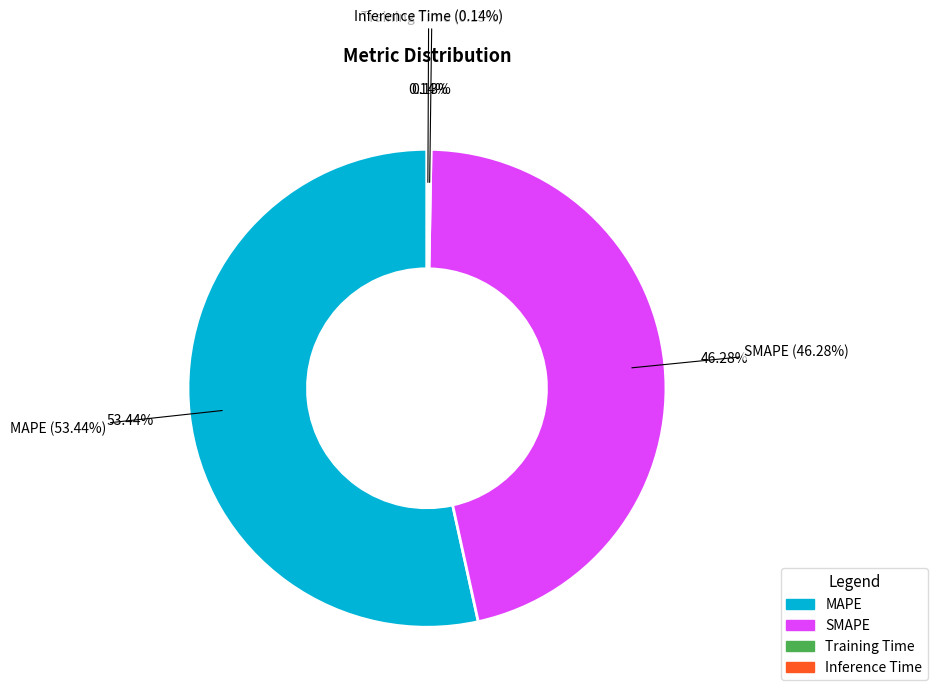

How many slices are in this pie chart?

4